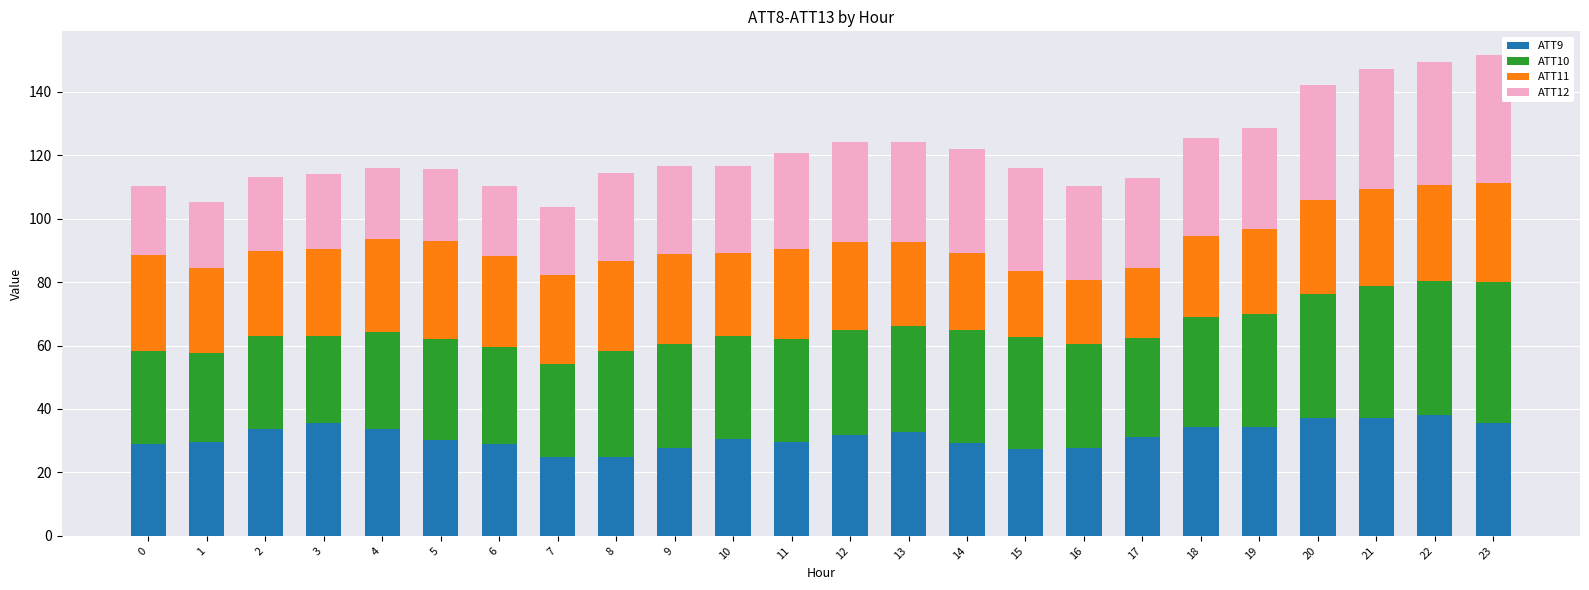

What is the total value across all series at 22?

149.5